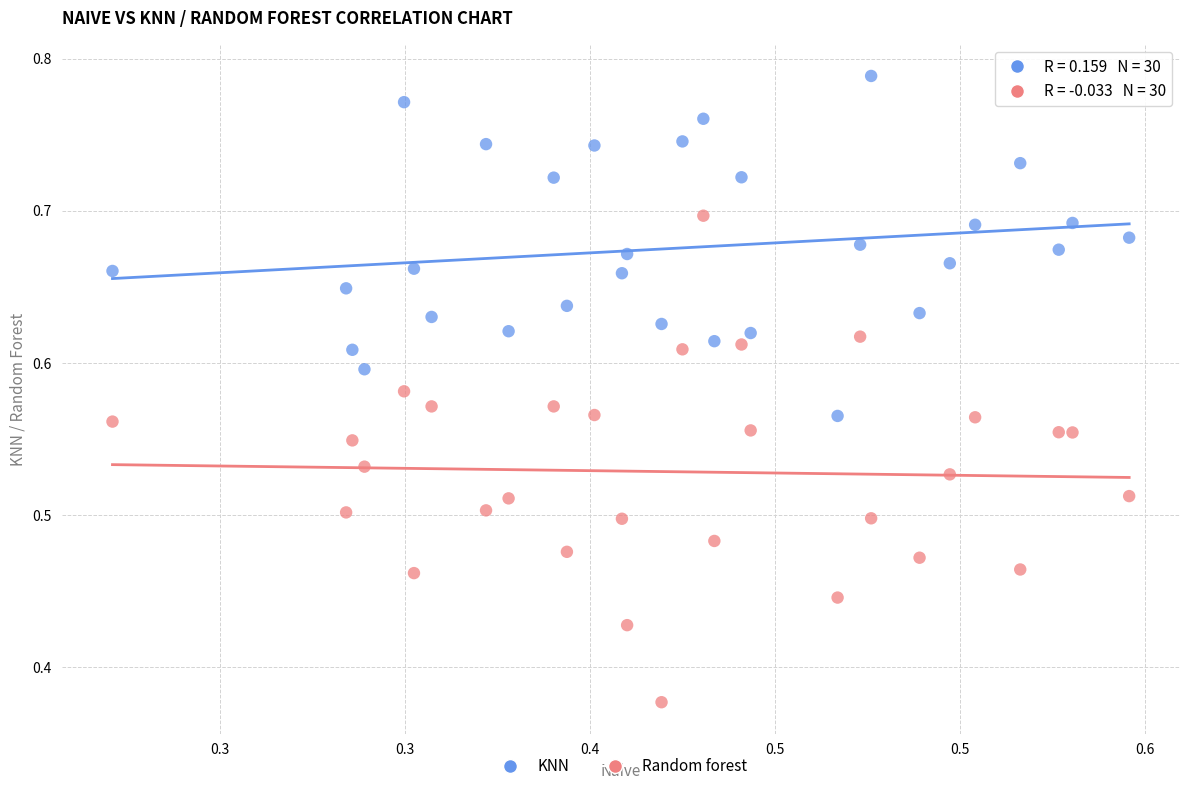

Which series has the largest Y range (max minus min)?

Random forest